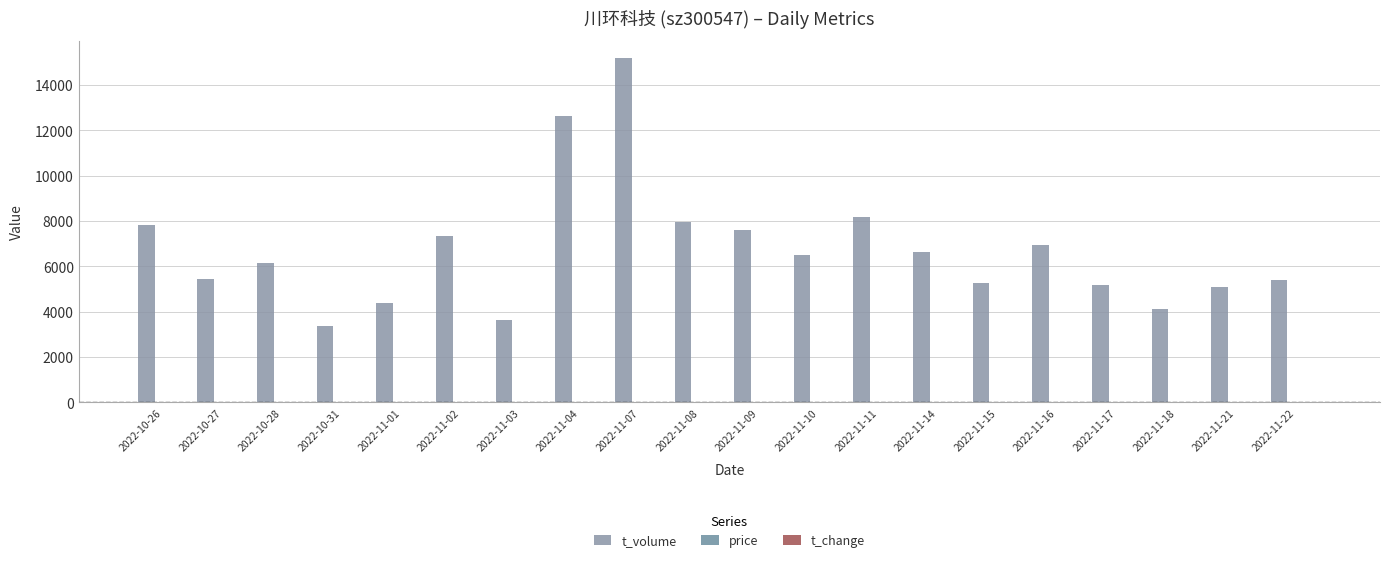

What is the maximum value for t_volume?

15183.0